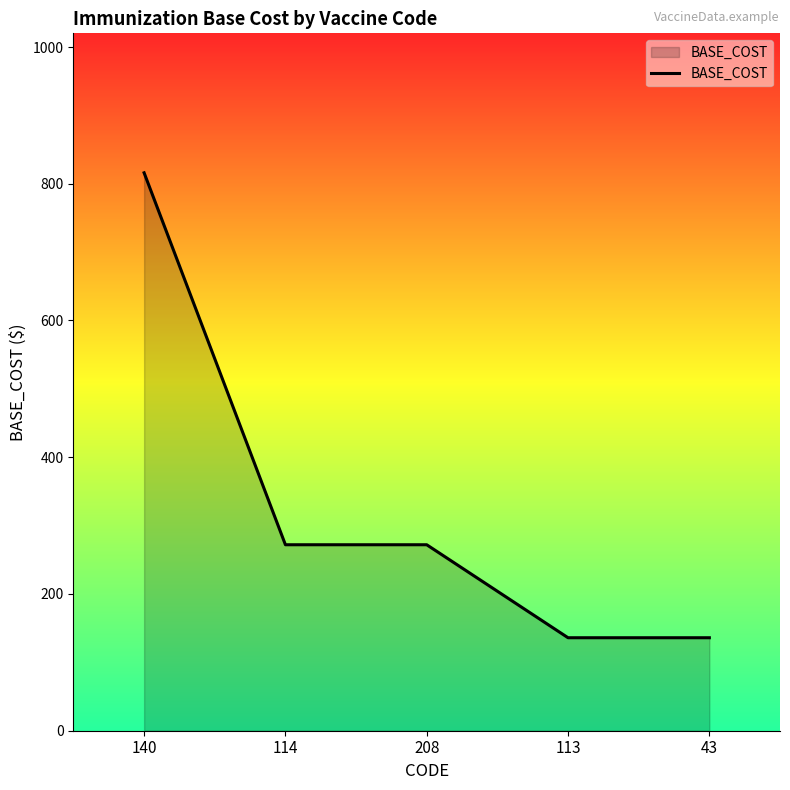

Reading left to right, list all the values displayed in this chart.

816	272	272	136	136